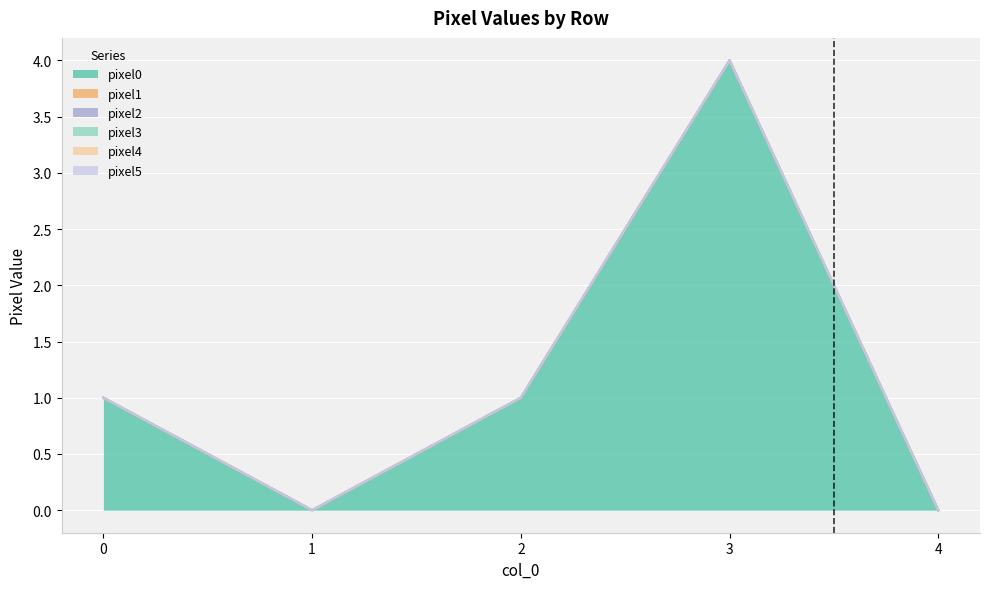

How many series are shown in this chart?

6